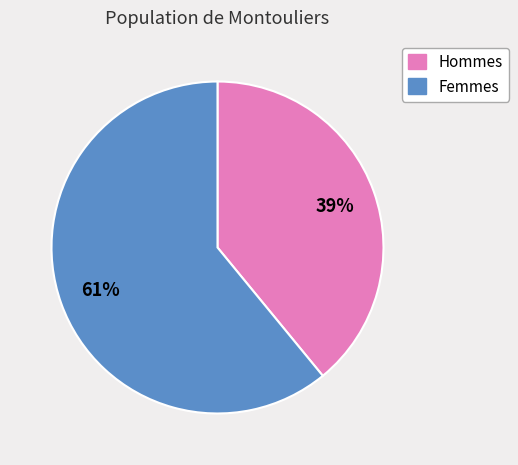

Is there any slice that represents more than half of the pie?

Yes